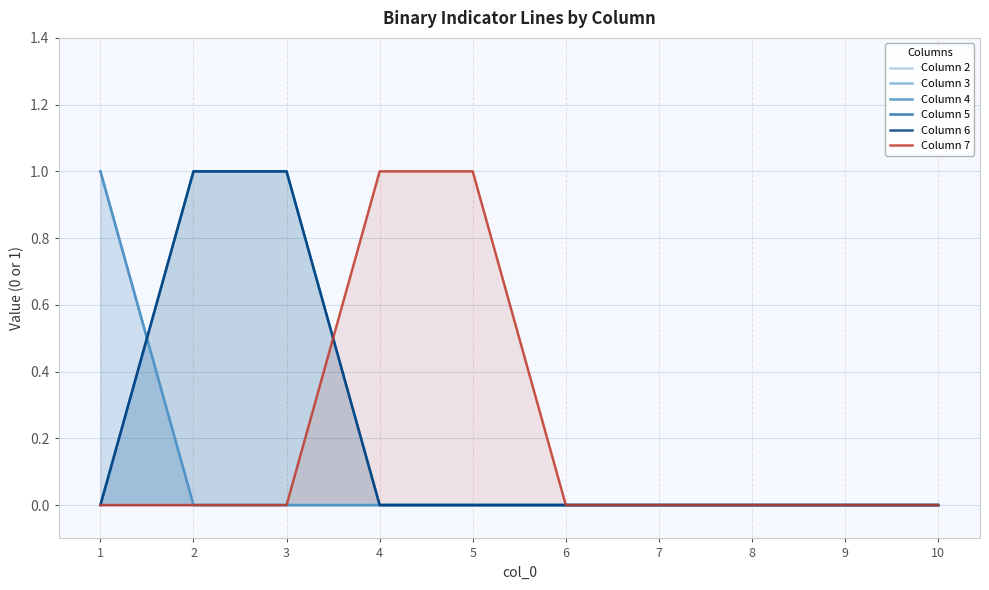

True or false: Column 2 has more than 2 points higher than both neighbors.

False